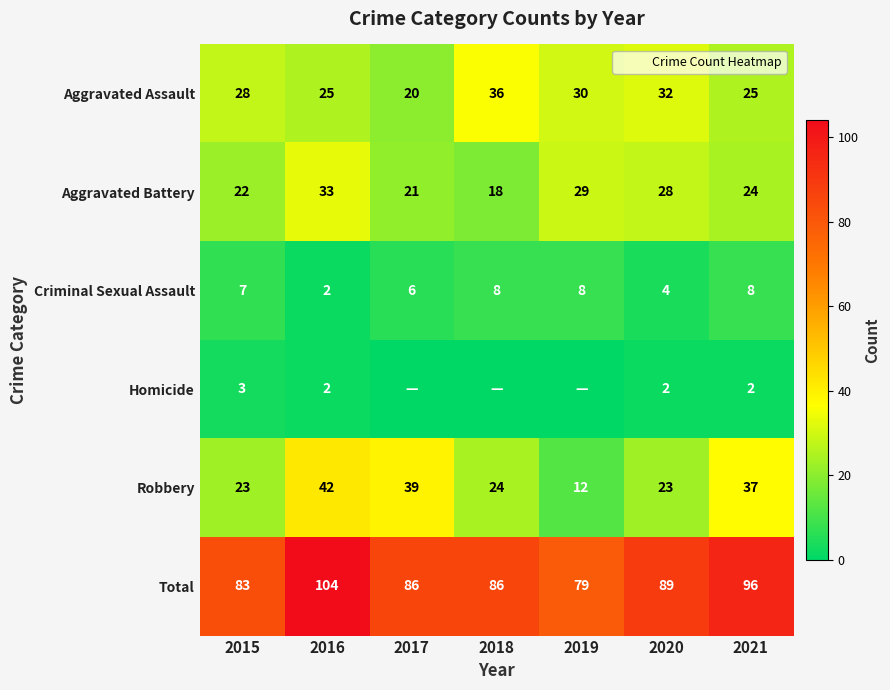

Rank the series at 2021 from highest to lowest value.

Total, Robbery, Aggravated Assault, Aggravated Battery, Criminal Sexual Assault, Homicide